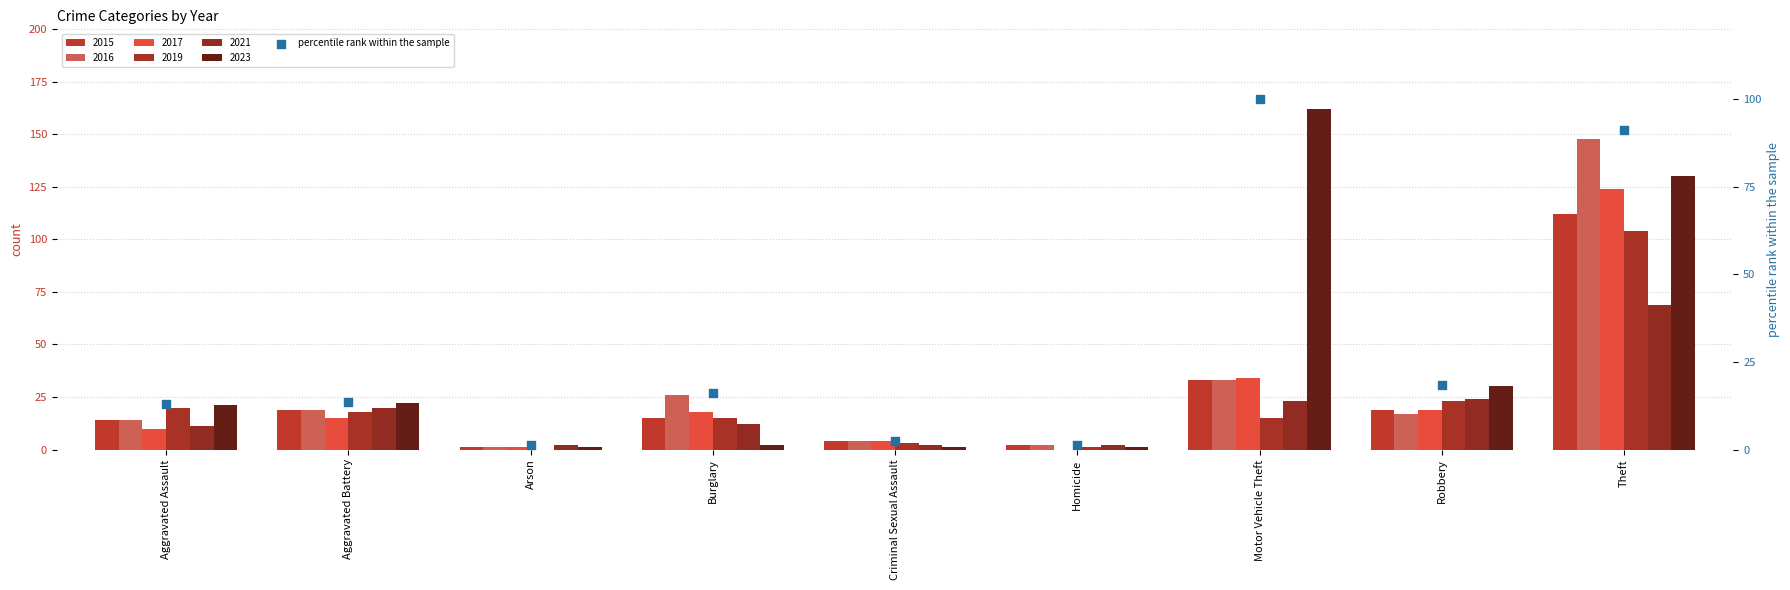

What is the change in value from Aggravated Battery to Arson?

-12.3